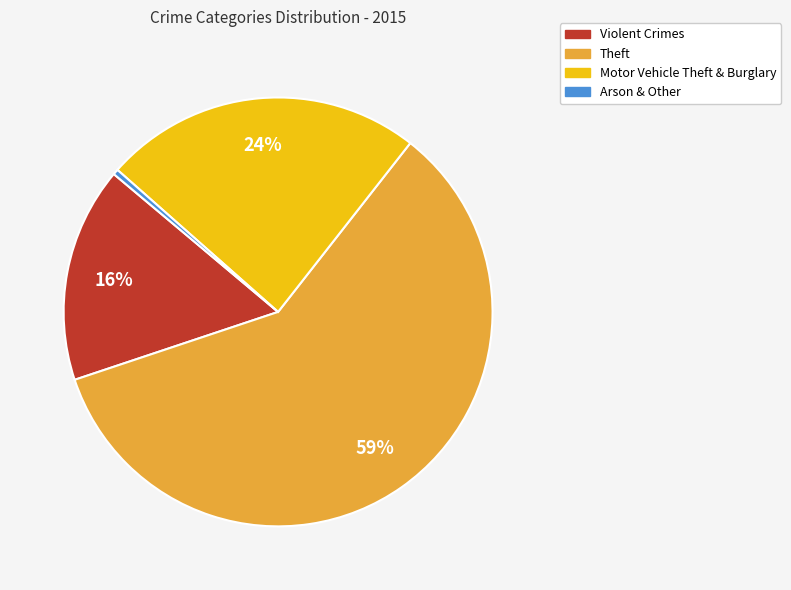

Is there any slice that represents more than half of the pie?

Yes